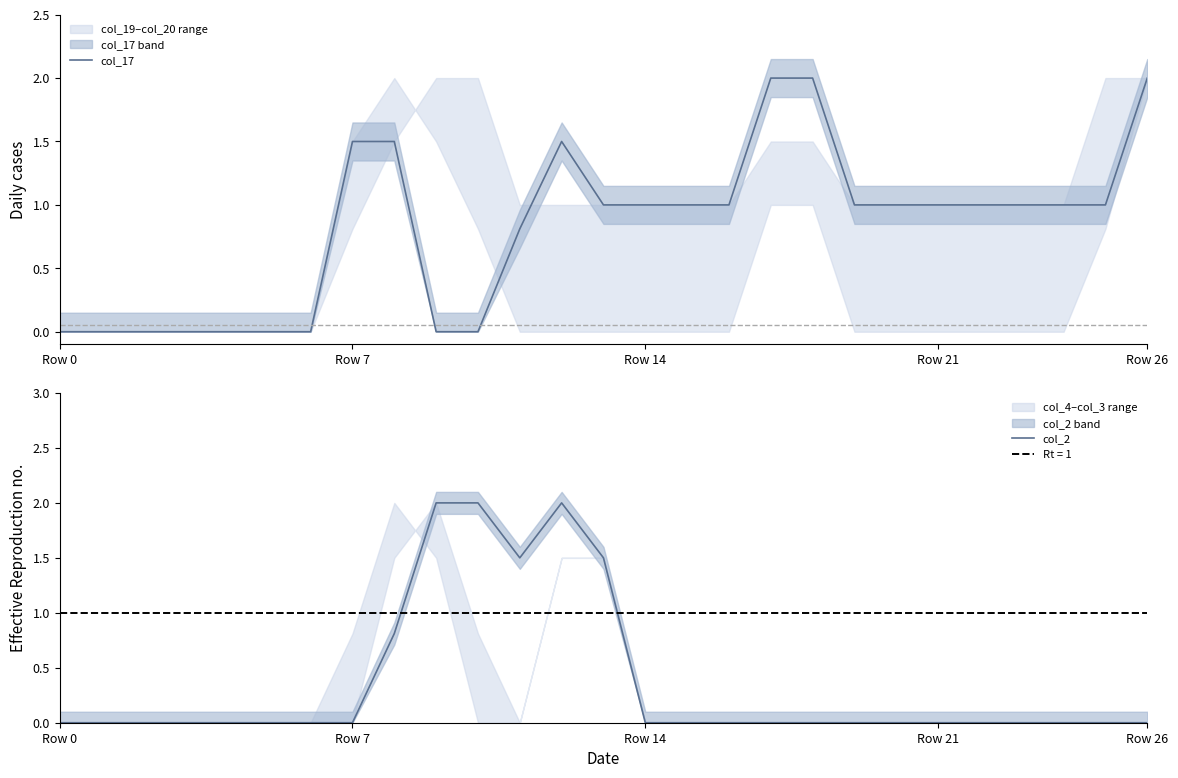

How many interior local peaks does the col_2 series have?

1